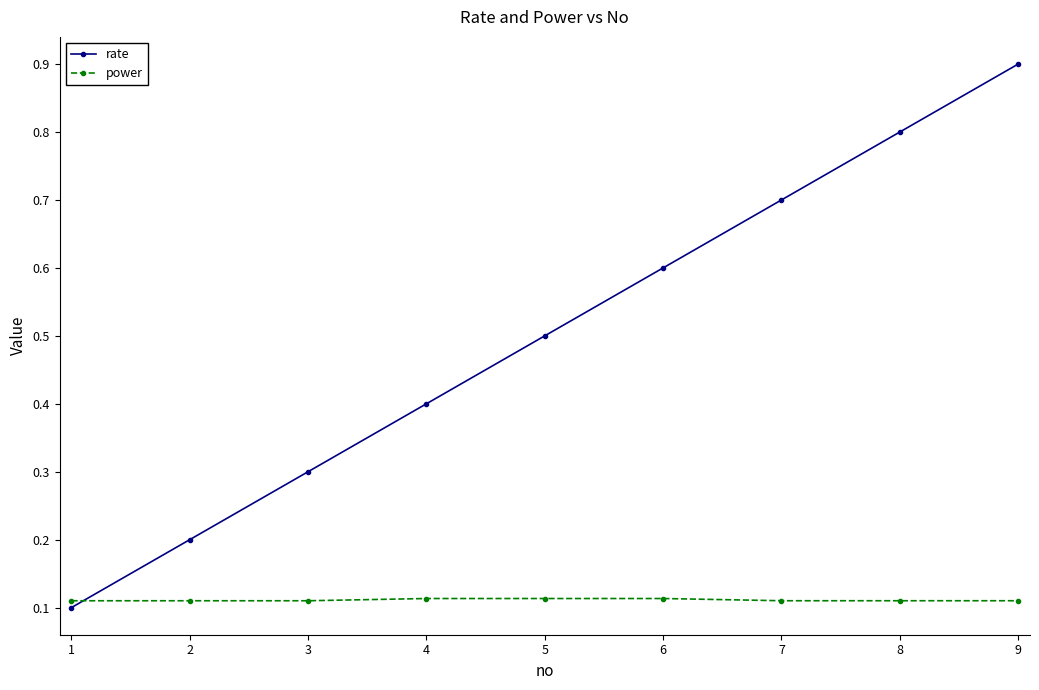

Which series ends up on top after the final intersection of power and rate?

rate